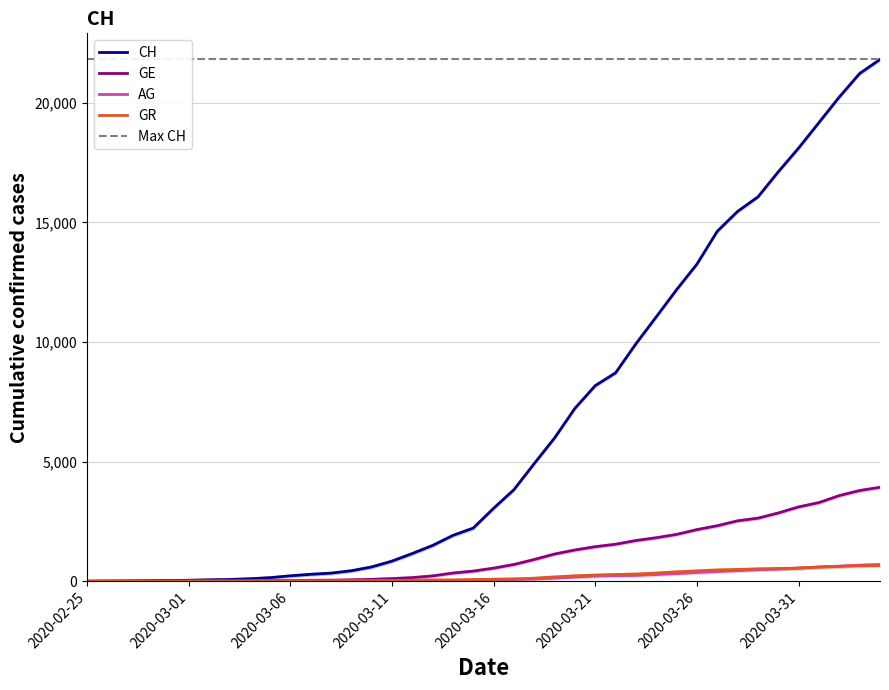

True or false: CH and GE cross at least once.

False